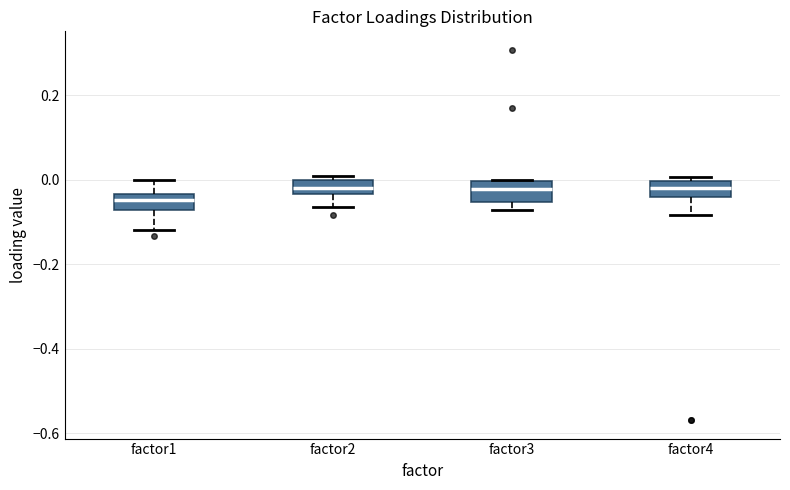

Where does the lower whisker of the box for factor4 end on the y-axis? The values are not printed on the chart, so give them approximately, as read against the axis.

-0.08